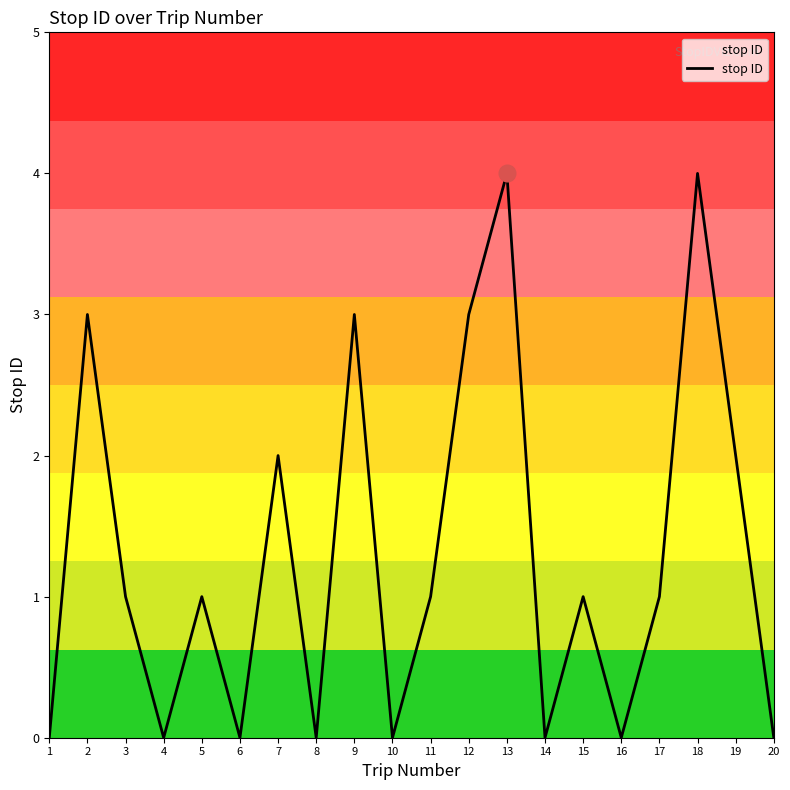

How many interior local valleys (lower than both neighbors) does the data have?

6